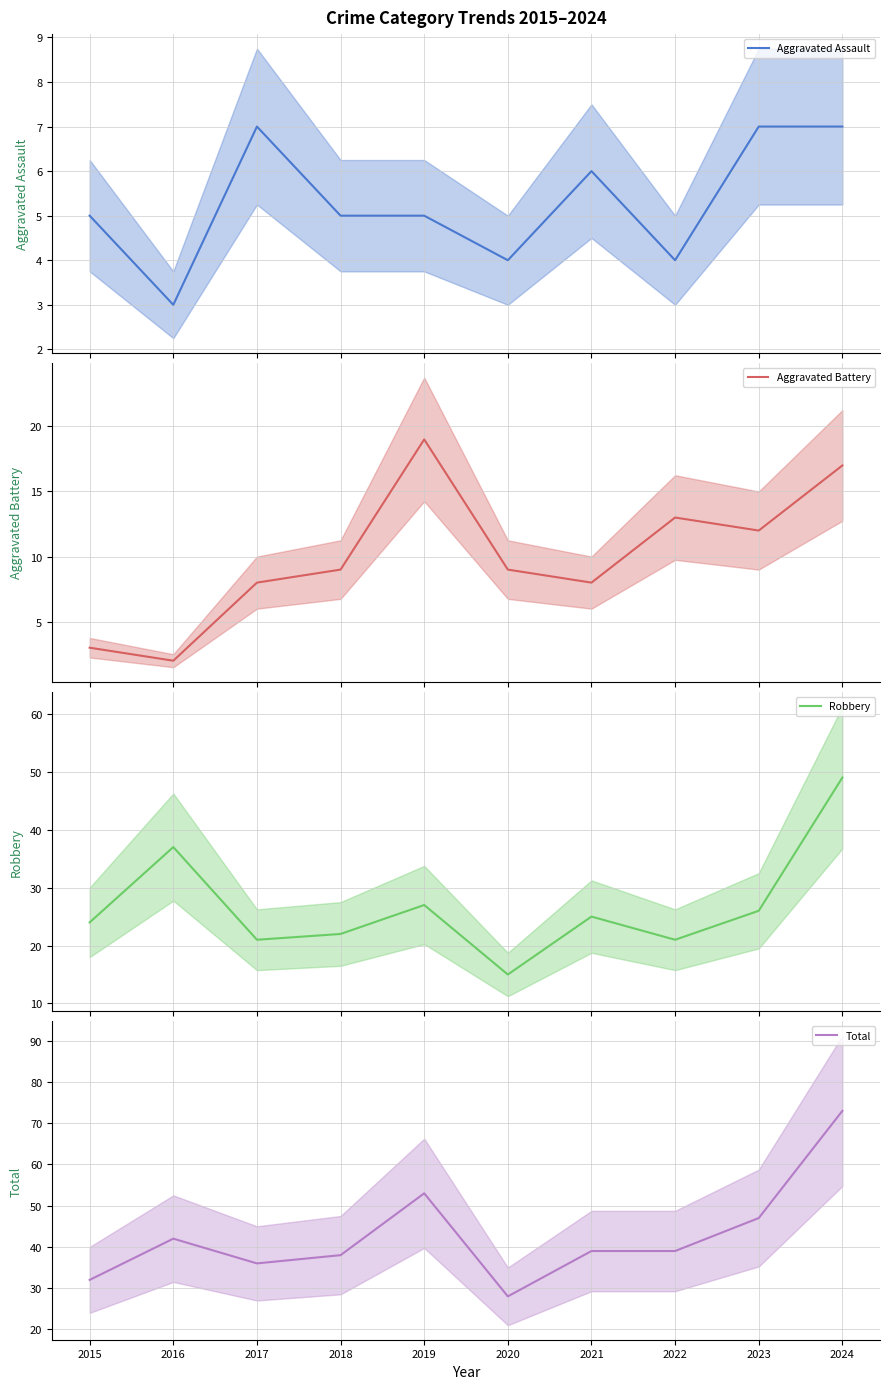

The value of Aggravated Assault at 2020 is 4. True or false?

True